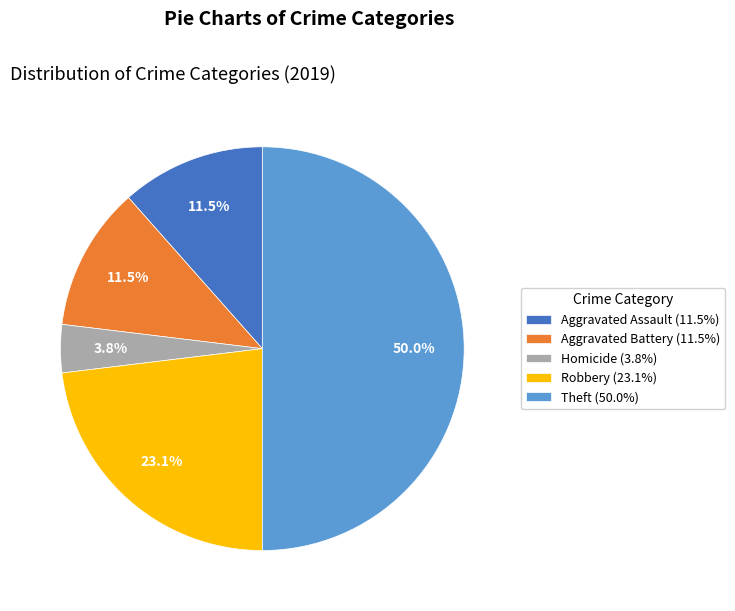

Between Theft (50.0%) and Aggravated Assault (11.5%), which is larger?

Theft (50.0%)